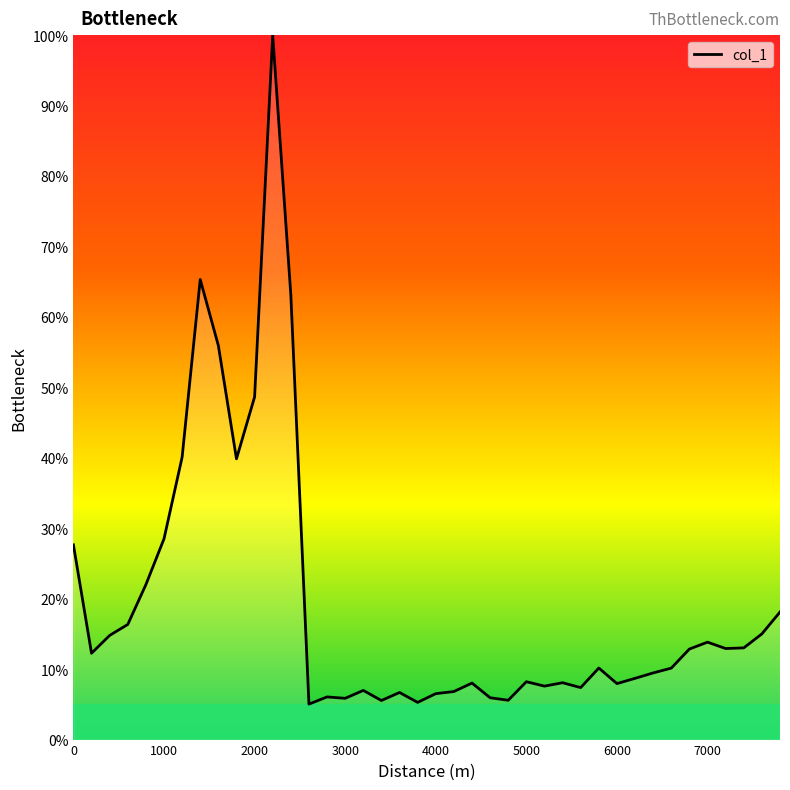

What is the average value?

19.3